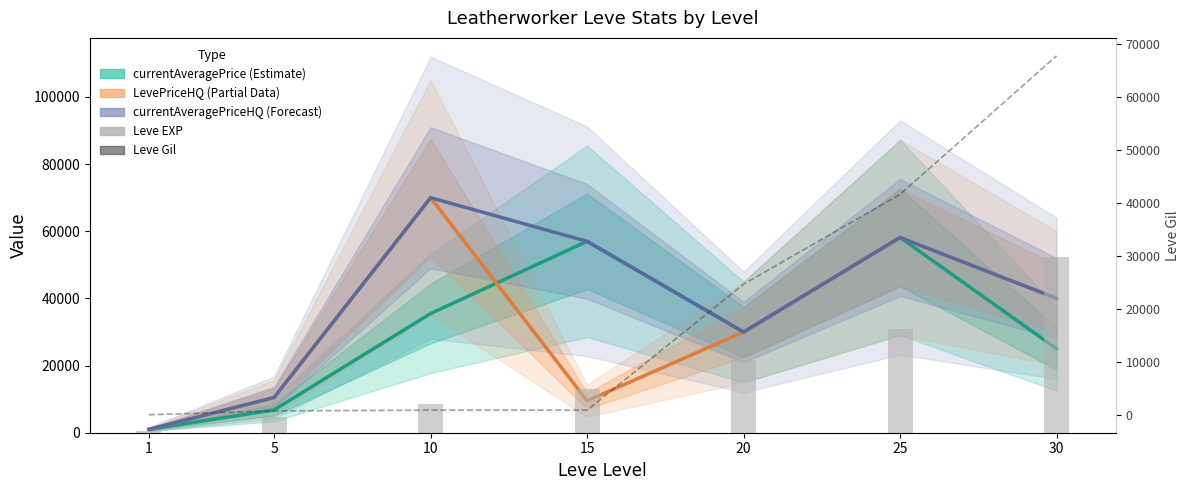

What is the difference between the highest and lowest values at 15?

56025.2